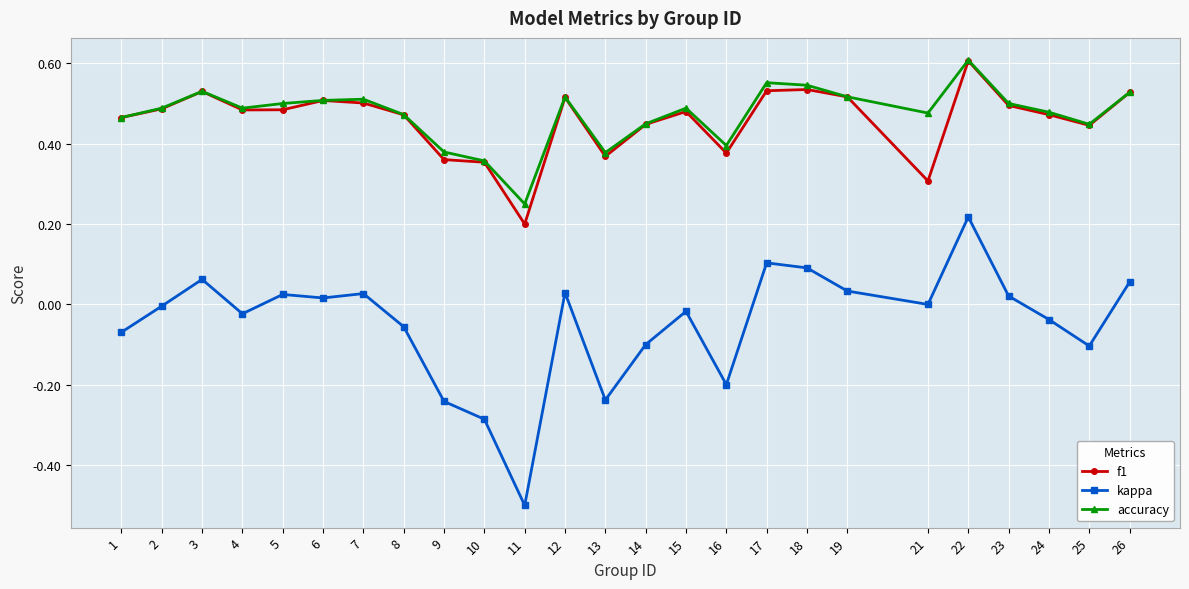

True or false: f1 and kappa intersect in this chart.

False